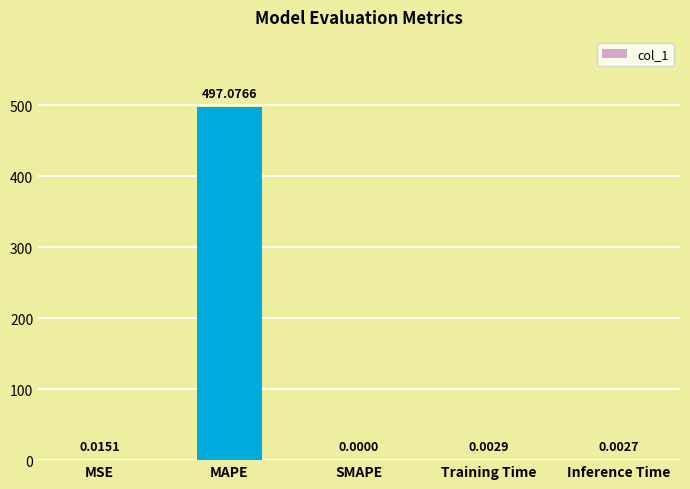

What is the sum of all values?

497.1